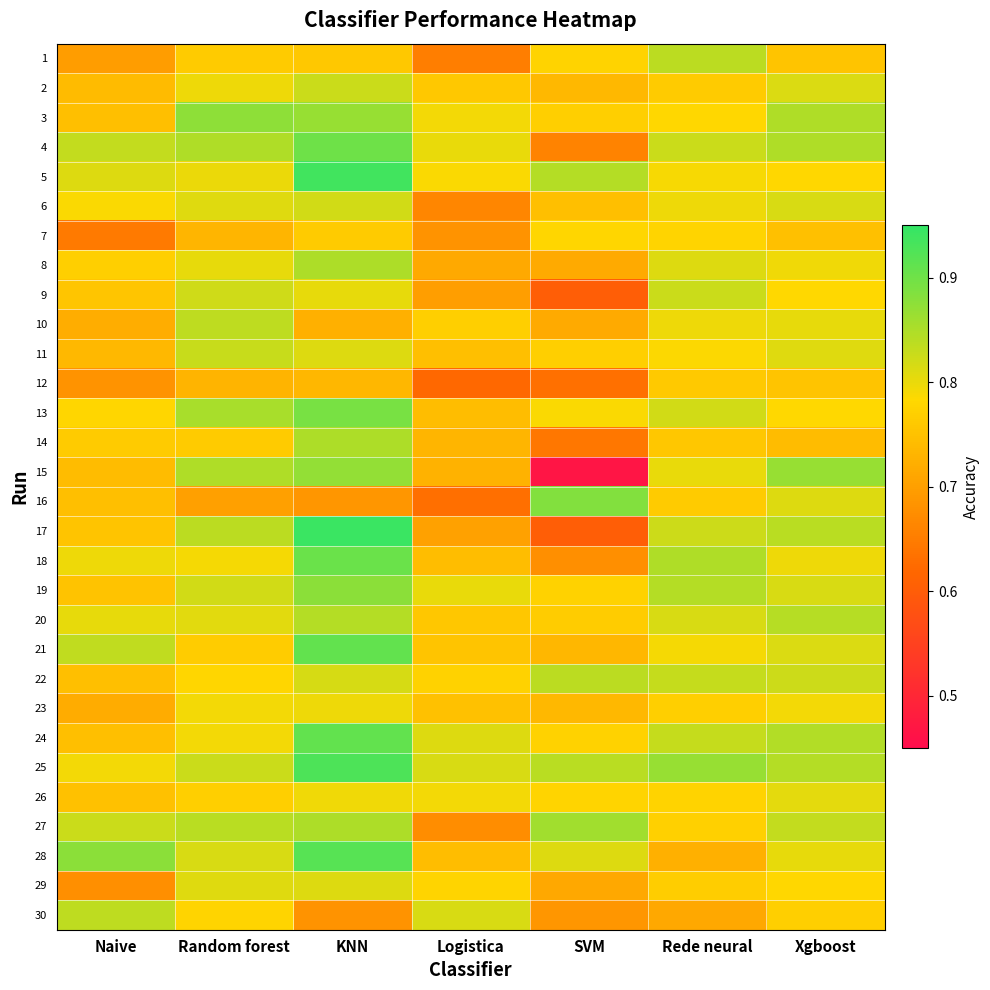

Reading left to right, extract all data points from this chart.

1: Naive=0.7	Random forest=0.8	KNN=0.8	Logistica=0.7	SVM=0.8	Rede neural=0.8	Xgboost=0.8
2: Naive=0.7	Random forest=0.8	KNN=0.8	Logistica=0.8	SVM=0.7	Rede neural=0.8	Xgboost=0.8
3: Naive=0.7	Random forest=0.9	KNN=0.9	Logistica=0.8	SVM=0.8	Rede neural=0.8	Xgboost=0.8
4: Naive=0.8	Random forest=0.8	KNN=0.9	Logistica=0.8	SVM=0.7	Rede neural=0.8	Xgboost=0.8
5: Naive=0.8	Random forest=0.8	KNN=0.9	Logistica=0.8	SVM=0.8	Rede neural=0.8	Xgboost=0.8
6: Naive=0.8	Random forest=0.8	KNN=0.8	Logistica=0.7	SVM=0.7	Rede neural=0.8	Xgboost=0.8
7: Naive=0.6	Random forest=0.7	KNN=0.8	Logistica=0.7	SVM=0.8	Rede neural=0.8	Xgboost=0.7
8: Naive=0.8	Random forest=0.8	KNN=0.8	Logistica=0.7	SVM=0.7	Rede neural=0.8	Xgboost=0.8
9: Naive=0.8	Random forest=0.8	KNN=0.8	Logistica=0.7	SVM=0.6	Rede neural=0.8	Xgboost=0.8
10: Naive=0.7	Random forest=0.8	KNN=0.7	Logistica=0.8	SVM=0.7	Rede neural=0.8	Xgboost=0.8
11: Naive=0.7	Random forest=0.8	KNN=0.8	Logistica=0.7	SVM=0.8	Rede neural=0.8	Xgboost=0.8
12: Naive=0.7	Random forest=0.7	KNN=0.7	Logistica=0.6	SVM=0.6	Rede neural=0.8	Xgboost=0.8
13: Naive=0.8	Random forest=0.9	KNN=0.9	Logistica=0.7	SVM=0.8	Rede neural=0.8	Xgboost=0.8
14: Naive=0.8	Random forest=0.8	KNN=0.8	Logistica=0.7	SVM=0.6	Rede neural=0.8	Xgboost=0.7
15: Naive=0.7	Random forest=0.8	KNN=0.9	Logistica=0.7	SVM=0.5	Rede neural=0.8	Xgboost=0.9
16: Naive=0.7	Random forest=0.7	KNN=0.7	Logistica=0.6	SVM=0.9	Rede neural=0.8	Xgboost=0.8
17: Naive=0.8	Random forest=0.8	KNN=0.9	Logistica=0.7	SVM=0.6	Rede neural=0.8	Xgboost=0.8
18: Naive=0.8	Random forest=0.8	KNN=0.9	Logistica=0.7	SVM=0.7	Rede neural=0.8	Xgboost=0.8
19: Naive=0.8	Random forest=0.8	KNN=0.9	Logistica=0.8	SVM=0.8	Rede neural=0.8	Xgboost=0.8
20: Naive=0.8	Random forest=0.8	KNN=0.8	Logistica=0.8	SVM=0.8	Rede neural=0.8	Xgboost=0.8
21: Naive=0.8	Random forest=0.8	KNN=0.9	Logistica=0.8	SVM=0.7	Rede neural=0.8	Xgboost=0.8
22: Naive=0.7	Random forest=0.8	KNN=0.8	Logistica=0.8	SVM=0.8	Rede neural=0.8	Xgboost=0.8
23: Naive=0.7	Random forest=0.8	KNN=0.8	Logistica=0.8	SVM=0.7	Rede neural=0.8	Xgboost=0.8
24: Naive=0.7	Random forest=0.8	KNN=0.9	Logistica=0.8	SVM=0.8	Rede neural=0.8	Xgboost=0.8
25: Naive=0.8	Random forest=0.8	KNN=0.9	Logistica=0.8	SVM=0.8	Rede neural=0.9	Xgboost=0.8
26: Naive=0.8	Random forest=0.8	KNN=0.8	Logistica=0.8	SVM=0.8	Rede neural=0.8	Xgboost=0.8
27: Naive=0.8	Random forest=0.8	KNN=0.8	Logistica=0.7	SVM=0.9	Rede neural=0.8	Xgboost=0.8
28: Naive=0.9	Random forest=0.8	KNN=0.9	Logistica=0.7	SVM=0.8	Rede neural=0.7	Xgboost=0.8
29: Naive=0.7	Random forest=0.8	KNN=0.8	Logistica=0.8	SVM=0.7	Rede neural=0.8	Xgboost=0.8
30: Naive=0.8	Random forest=0.8	KNN=0.7	Logistica=0.8	SVM=0.7	Rede neural=0.7	Xgboost=0.8